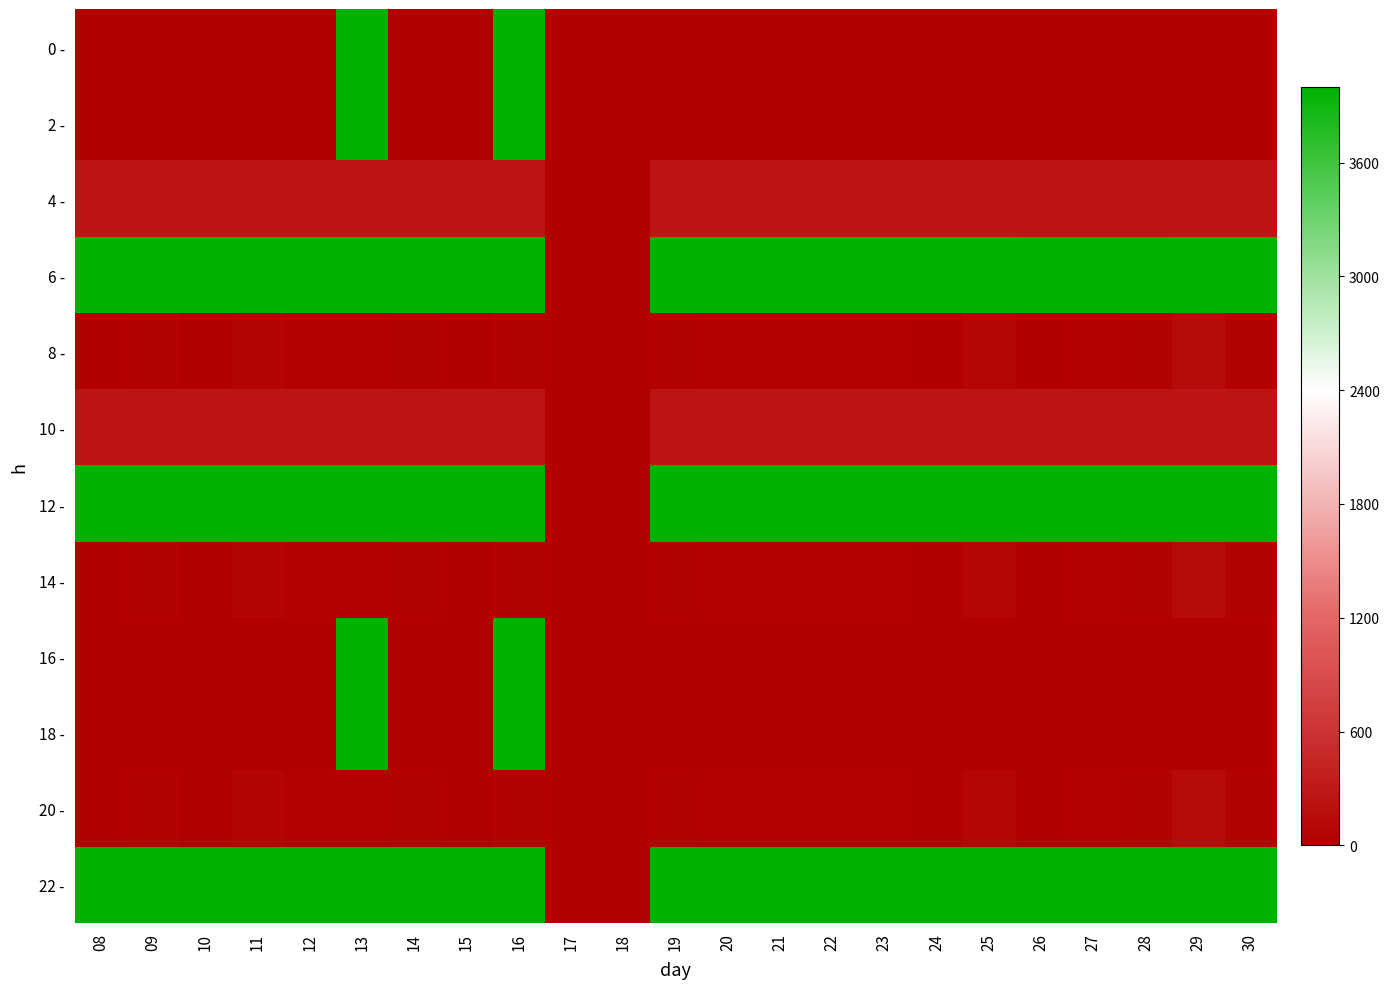

Reading right to left, extract all data points from this chart.

0 -: 30=0	29=0	28=0	27=0	26=0	25=0	24=0	23=0	22=0	21=0	20=0	19=0	18=0	17=0	16=4937	15=0	14=0	13=4937	12=0	11=0	10=0	09=0	08=0
2 -: 30=0	29=0	28=0	27=0	26=0	25=0	24=0	23=0	22=0	21=0	20=0	19=0	18=0	17=0	16=4937	15=0	14=0	13=4937	12=0	11=0	10=0	09=0	08=0
4 -: 30=262	29=262	28=248	27=247	26=247	25=252	24=252	23=252	22=256	21=256	20=252	19=252	18=0	17=0	16=252	15=253	14=253	13=258	12=255	11=259	10=262	09=262	08=253
6 -: 30=4673	29=4673	28=4673	27=4673	26=4673	25=4674	24=4673	23=4675	22=4675	21=4675	20=4675	19=4675	18=0	17=0	16=4675	15=4675	14=4673	13=4673	12=4673	11=4673	10=4673	09=4673	08=4673
8 -: 30=34	29=134	28=39	27=17	26=6	25=69	24=7	23=31	22=21	21=16	20=20	19=35	18=0	17=0	16=41	15=9	14=37	13=26	12=26	11=53	10=7	09=37	08=9
10 -: 30=262	29=262	28=248	27=247	26=247	25=252	24=252	23=252	22=256	21=256	20=252	19=252	18=0	17=0	16=252	15=253	14=253	13=258	12=255	11=259	10=262	09=262	08=253
12 -: 30=4673	29=4673	28=4673	27=4673	26=4673	25=4674	24=4673	23=4675	22=4675	21=4675	20=4675	19=4675	18=0	17=0	16=4675	15=4675	14=4673	13=4673	12=4673	11=4673	10=4673	09=4673	08=4673
14 -: 30=34	29=134	28=39	27=17	26=6	25=69	24=7	23=31	22=21	21=16	20=20	19=35	18=0	17=0	16=41	15=9	14=37	13=26	12=26	11=53	10=7	09=37	08=9
16 -: 30=0	29=0	28=0	27=0	26=0	25=0	24=0	23=0	22=0	21=0	20=0	19=0	18=0	17=0	16=4937	15=0	14=0	13=4937	12=0	11=0	10=0	09=0	08=0
18 -: 30=0	29=0	28=0	27=0	26=0	25=0	24=0	23=0	22=0	21=0	20=0	19=0	18=0	17=0	16=4937	15=0	14=0	13=4937	12=0	11=0	10=0	09=0	08=0
20 -: 30=34	29=134	28=39	27=17	26=6	25=69	24=7	23=31	22=21	21=16	20=20	19=35	18=0	17=0	16=41	15=9	14=37	13=26	12=26	11=53	10=7	09=37	08=9
22 -: 30=4673	29=4673	28=4673	27=4673	26=4673	25=4674	24=4673	23=4675	22=4675	21=4675	20=4675	19=4675	18=0	17=0	16=4675	15=4675	14=4673	13=4673	12=4673	11=4673	10=4673	09=4673	08=4673